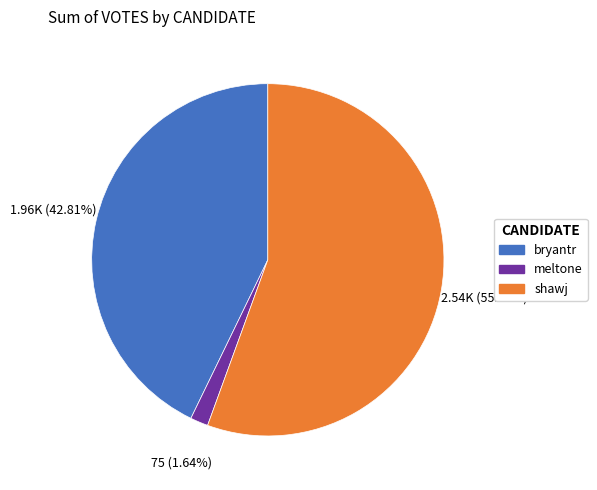

What percentage is the bryantr slice, to the nearest percent?

43%